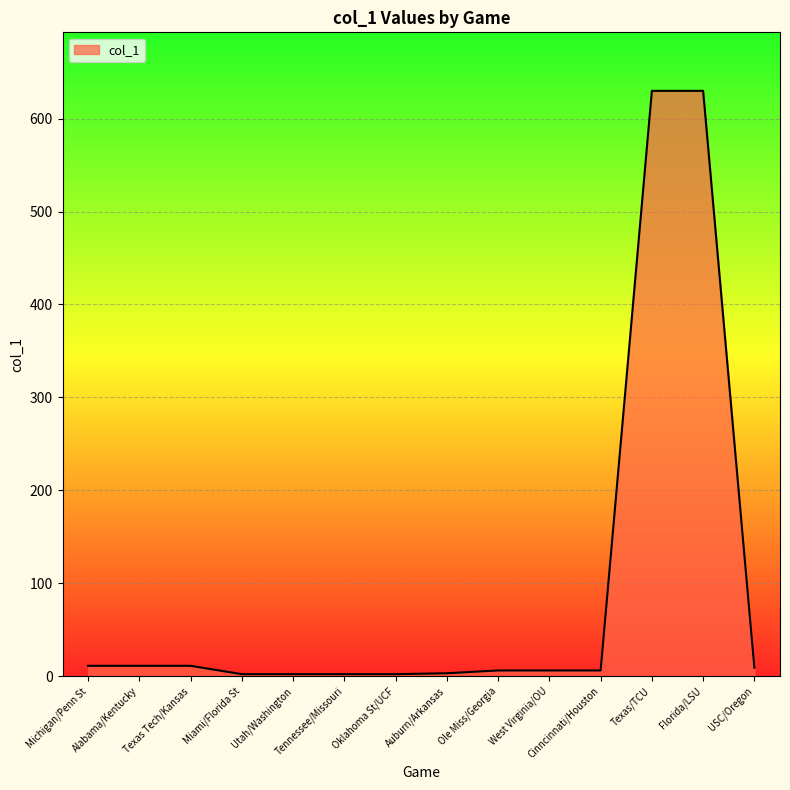

What is the maximum value shown in the chart?

630